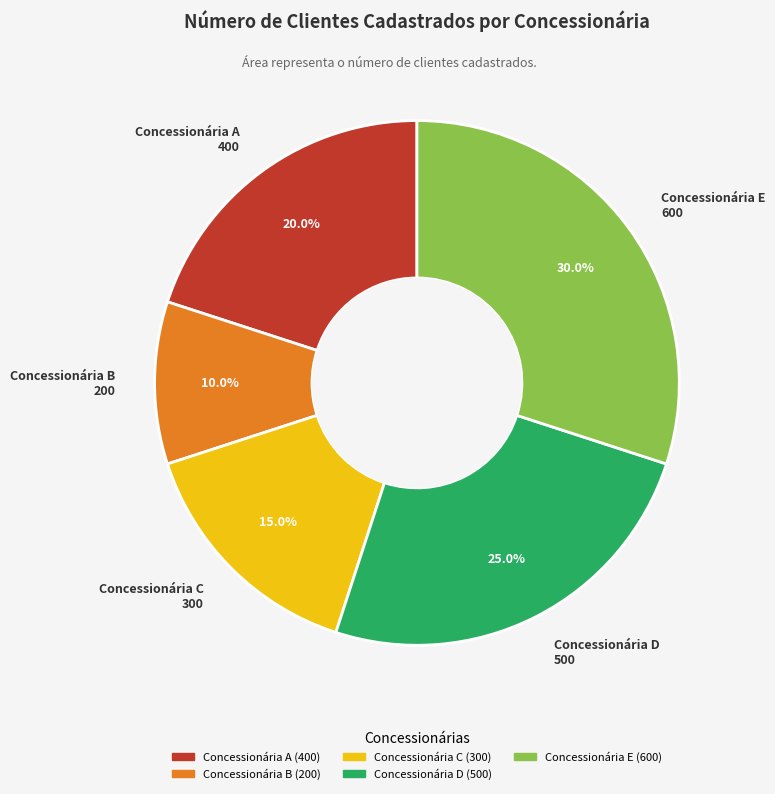

To the nearest percent, what is the difference between the largest and smallest slice percentages?

20%